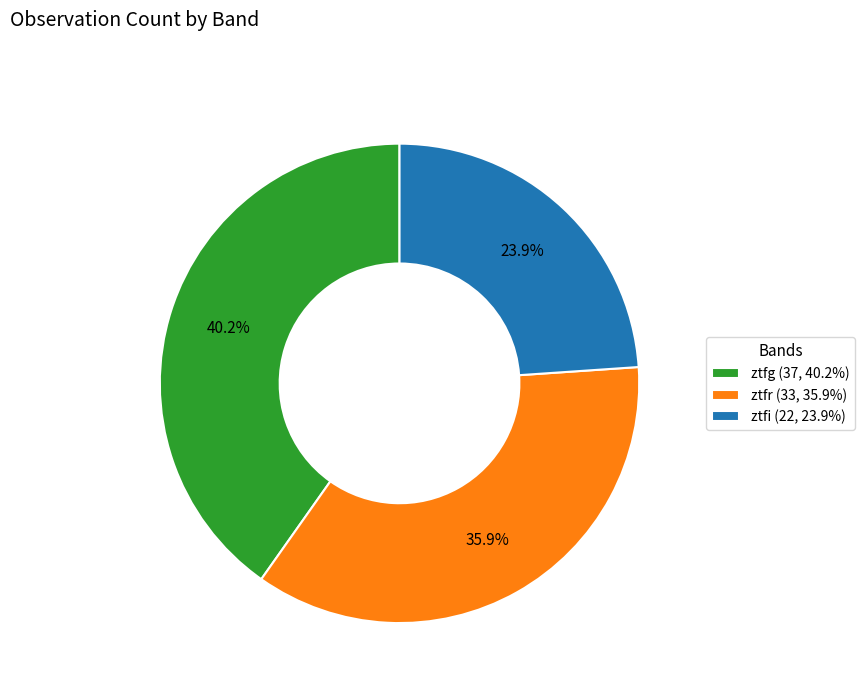

What percentage do ztfr and ztfg together represent?

76.1%